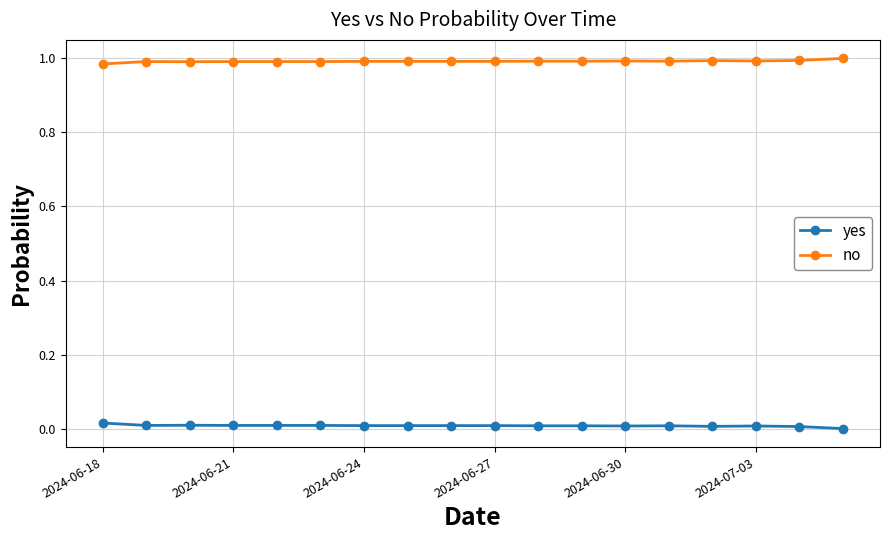

Rank the series by their average value, from highest to lowest.

no, yes